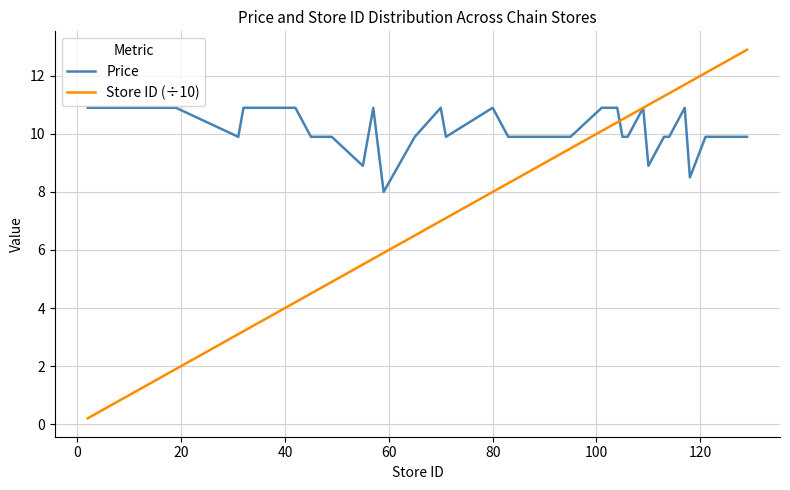

Which series has the largest total across all categories?

Price